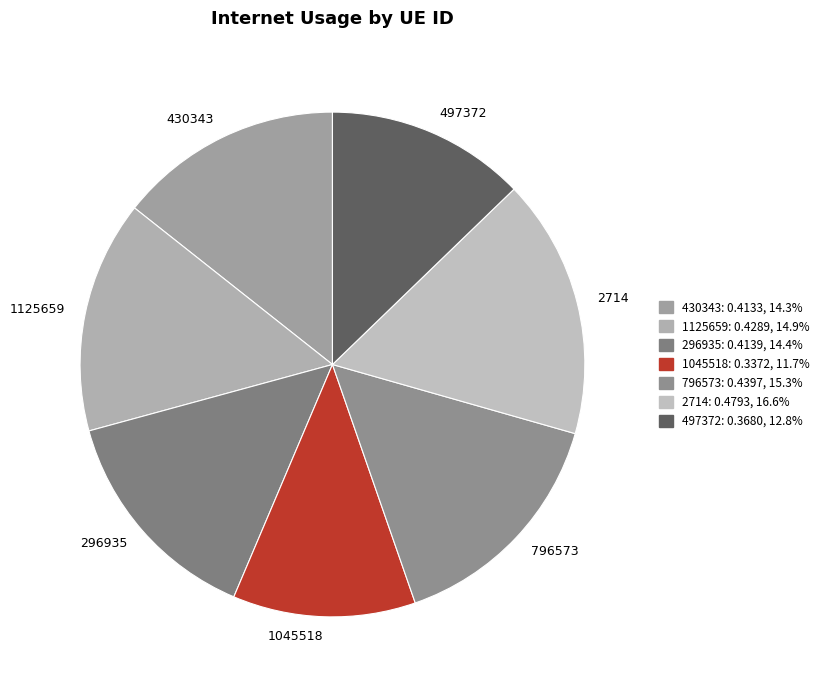

How many segments does this pie chart have?

7